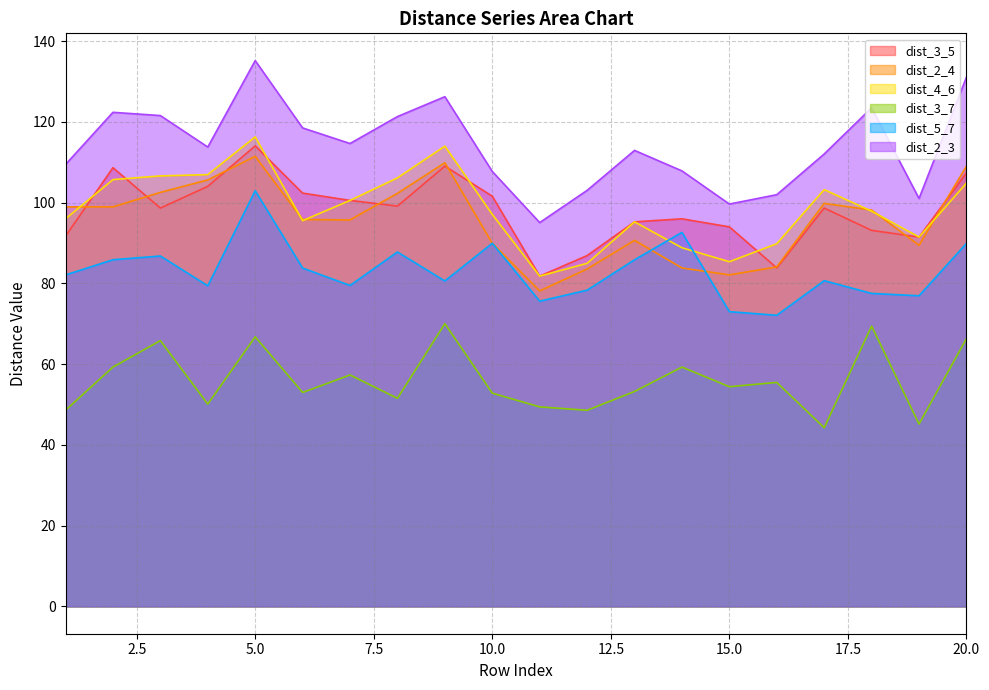

Count the number of data series in this chart.

6